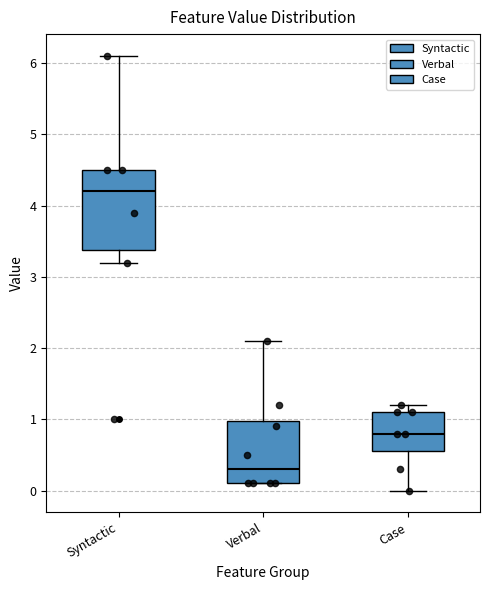

Comparing the boxes themselves (not the whiskers), which one is the tallest?

Syntactic